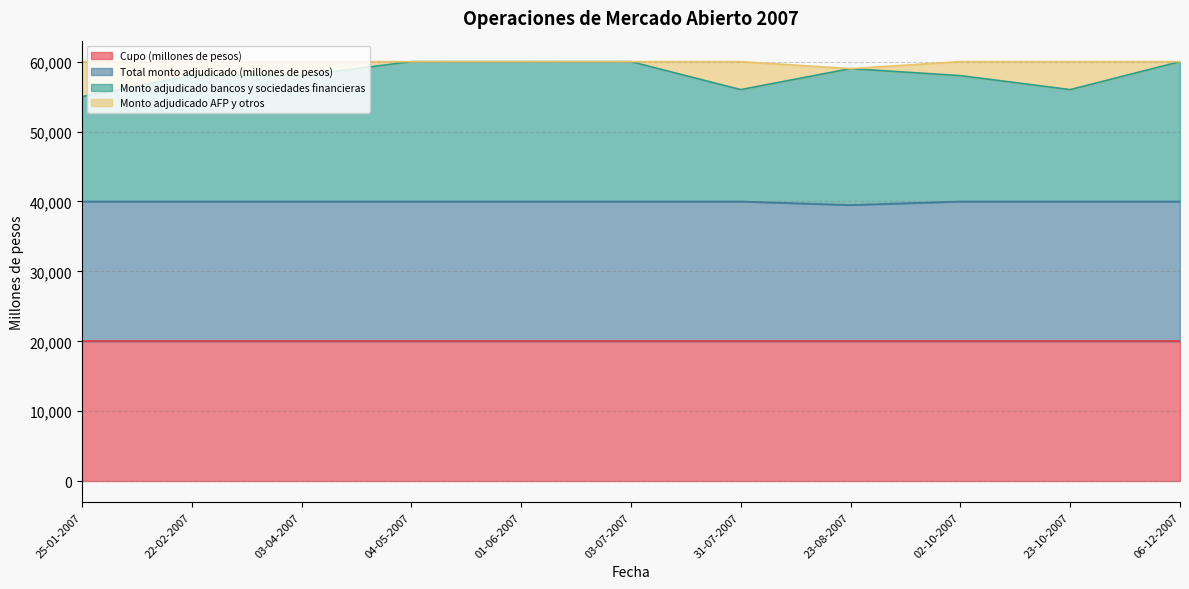

At which label does Monto adjudicado bancos y sociedades financieras reach its minimum?

25-01-2007